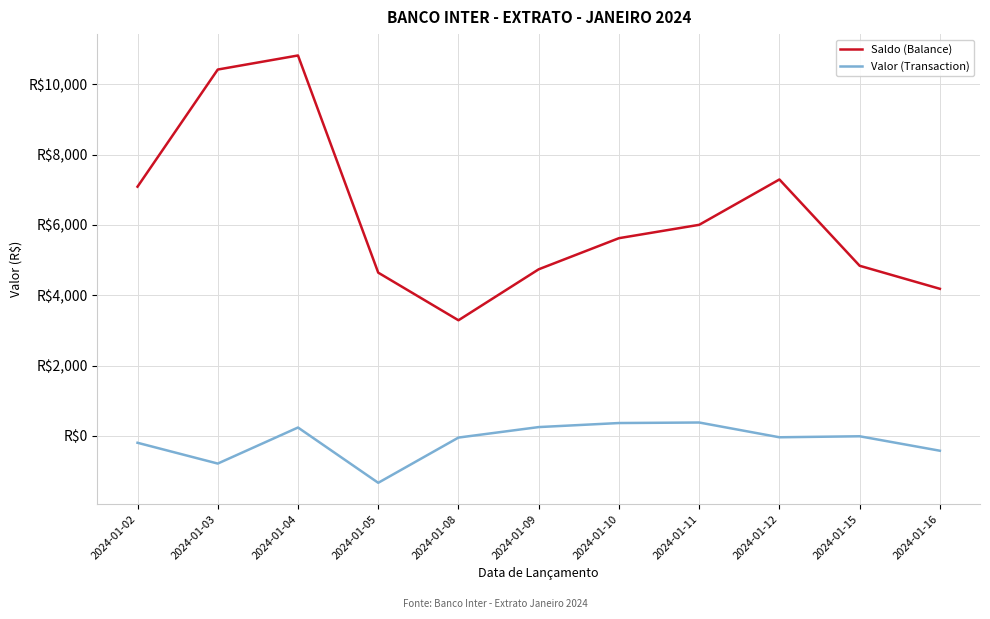

Does the chart display data point markers on the line(s)?

No